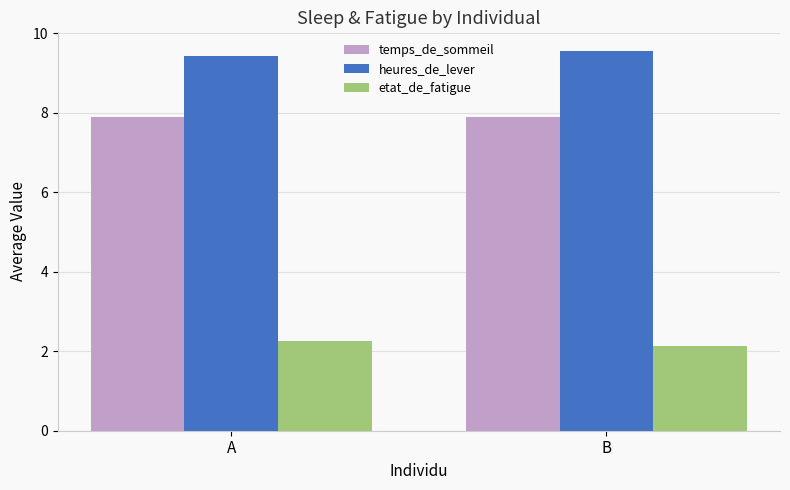

Is the value of heures_de_lever at A greater than the value of temps_de_sommeil at B?

Yes